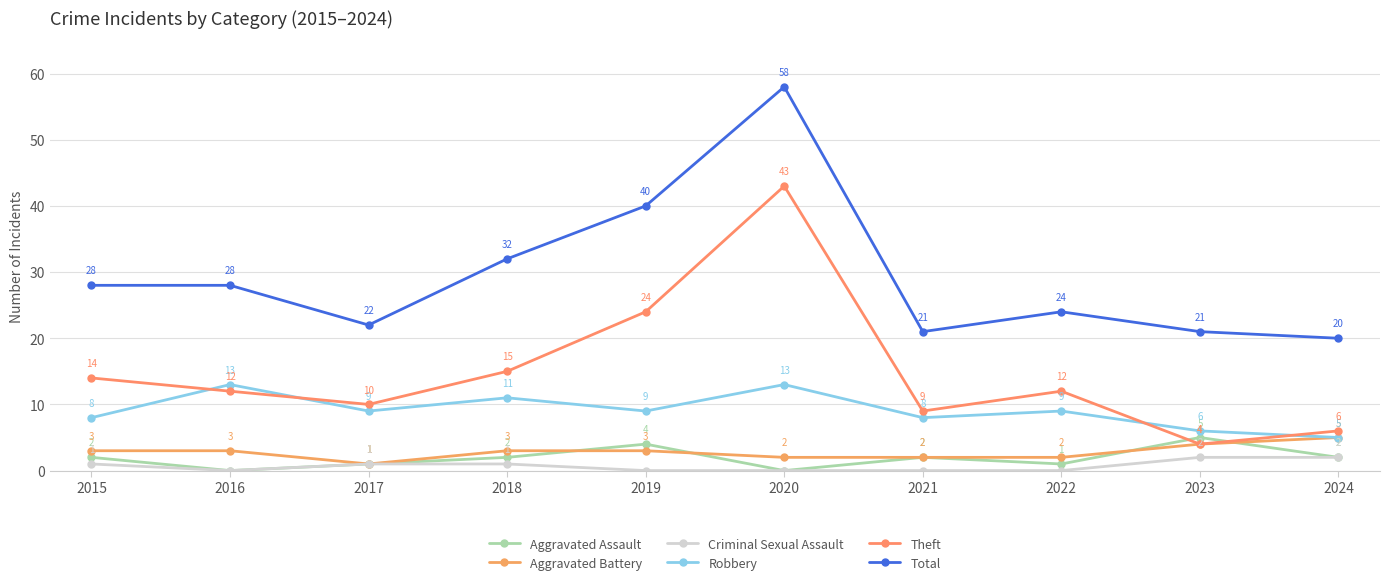

Reading left to right, list all the values displayed in this chart.

Aggravated Assault: 2	0	1	2	4	0	2	1	5	2
Aggravated Battery: 3	3	1	3	3	2	2	2	4	5
Criminal Sexual Assault: 1	0	1	1	0	0	0	0	2	2
Robbery: 8	13	9	11	9	13	8	9	6	5
Theft: 14	12	10	15	24	43	9	12	4	6
Total: 28	28	22	32	40	58	21	24	21	20